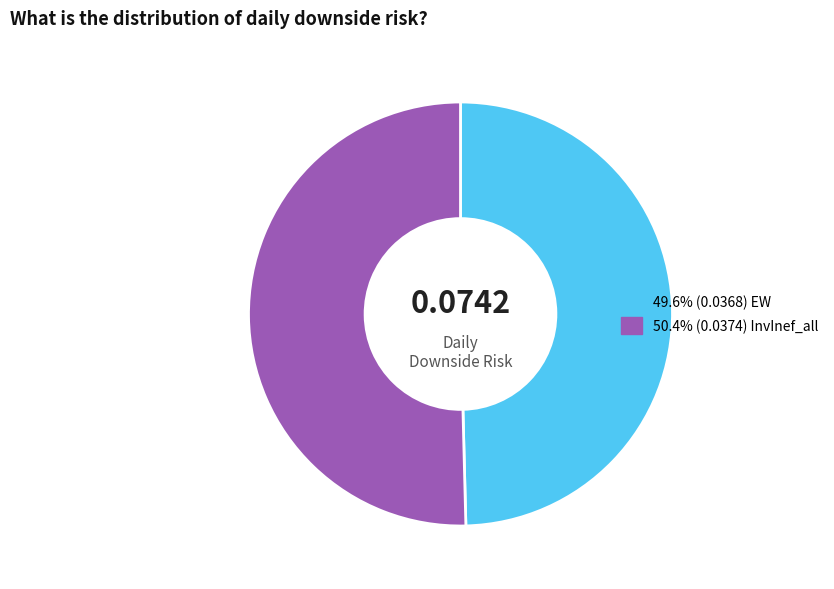

Is there a majority slice in this chart?

Yes